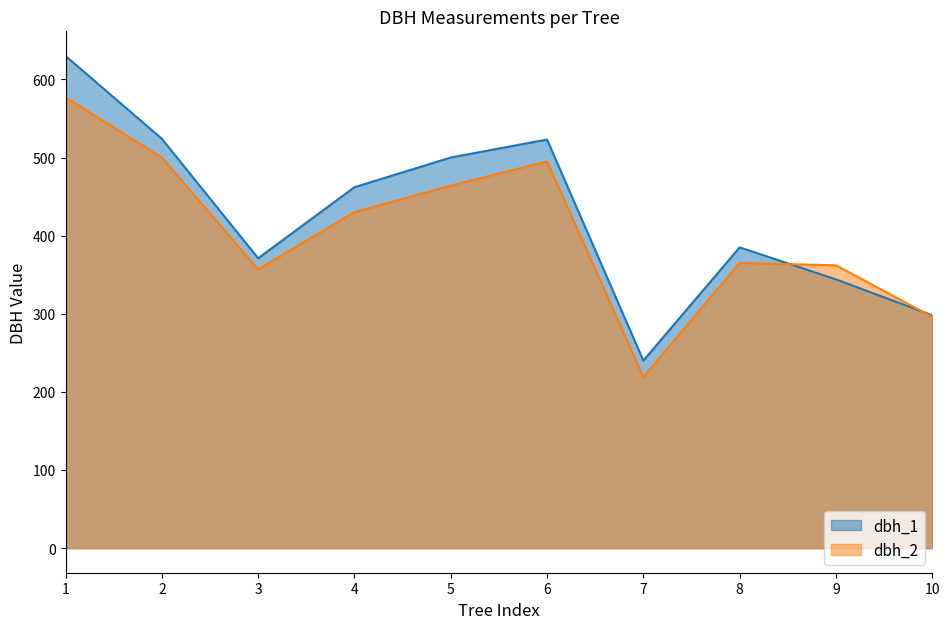

What is the difference between the dbh_1 values at 7 and 9?

104